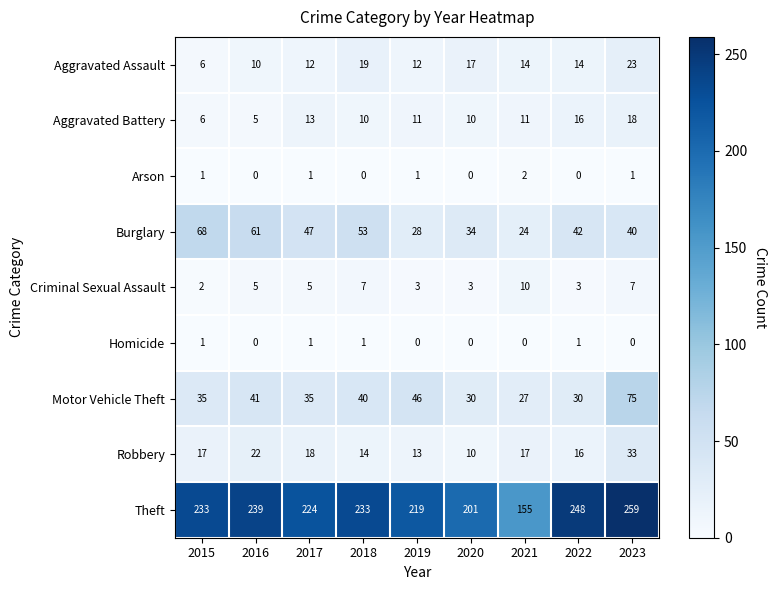

How many Arson values are between 0 and 1?

8